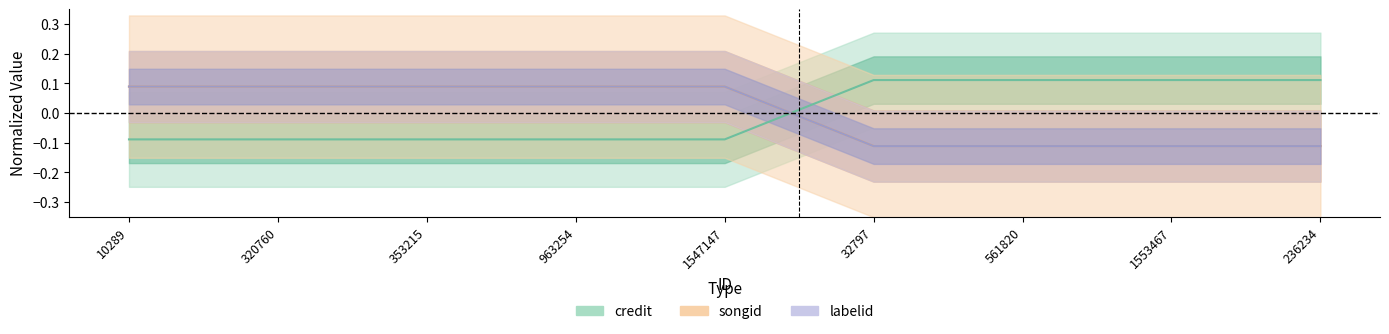

How many values in labelid are above zero?

5